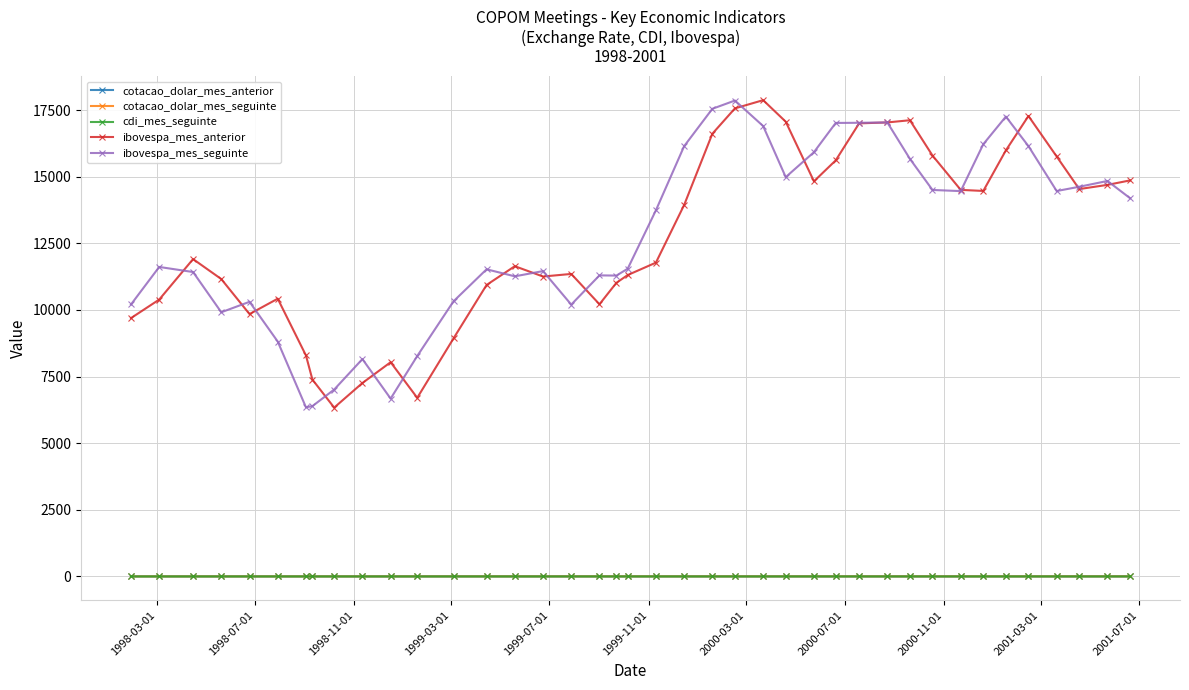

True or false: ibovespa_mes_anterior has more than 2 interior local peaks.

True